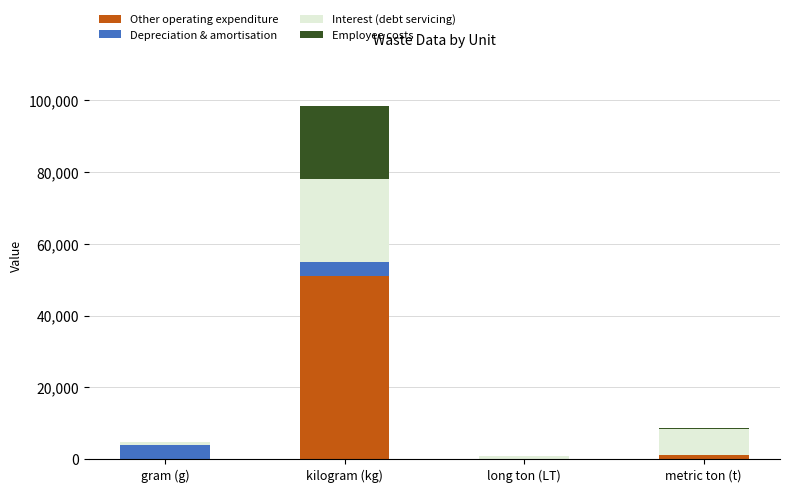

What is the total value across all series at kilogram (kg)?

98556.4